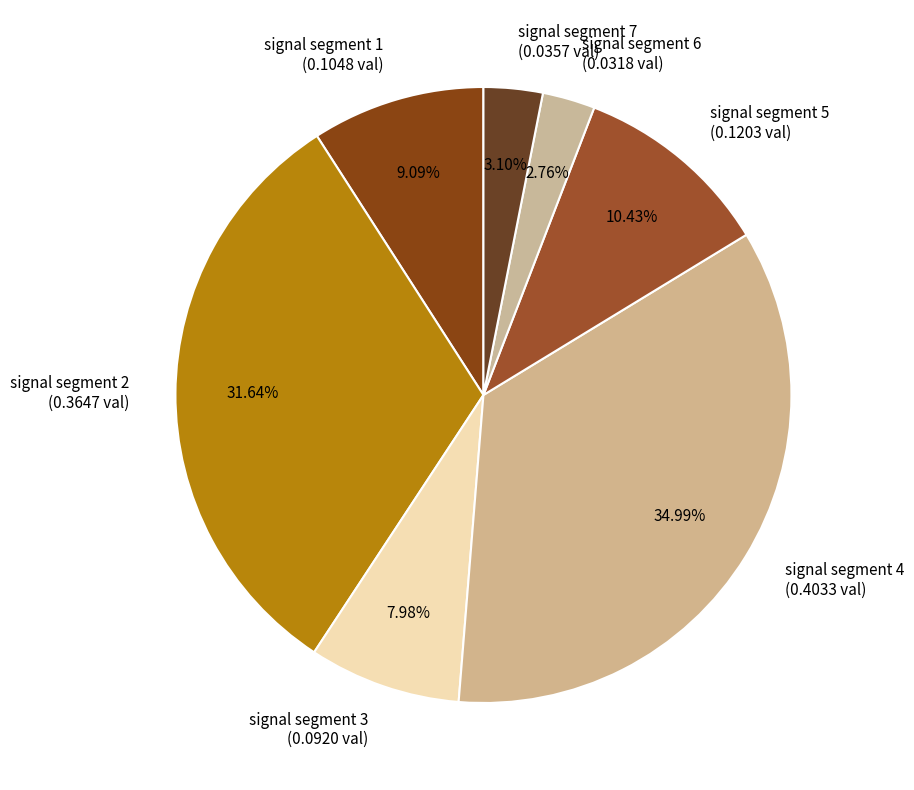

Is there a majority slice in this chart?

No